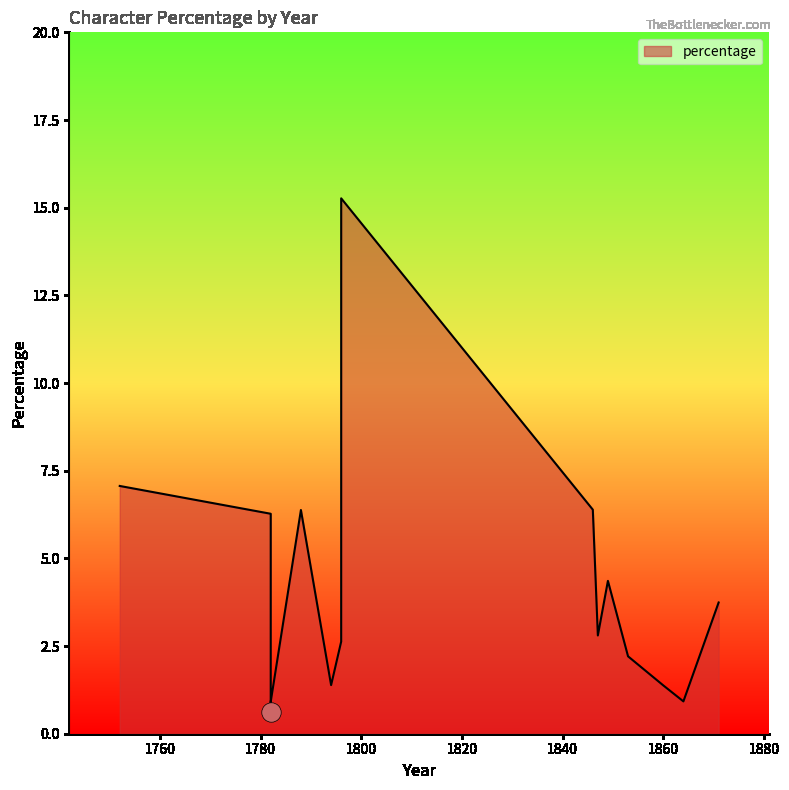

How many lines are shown in the chart?

1